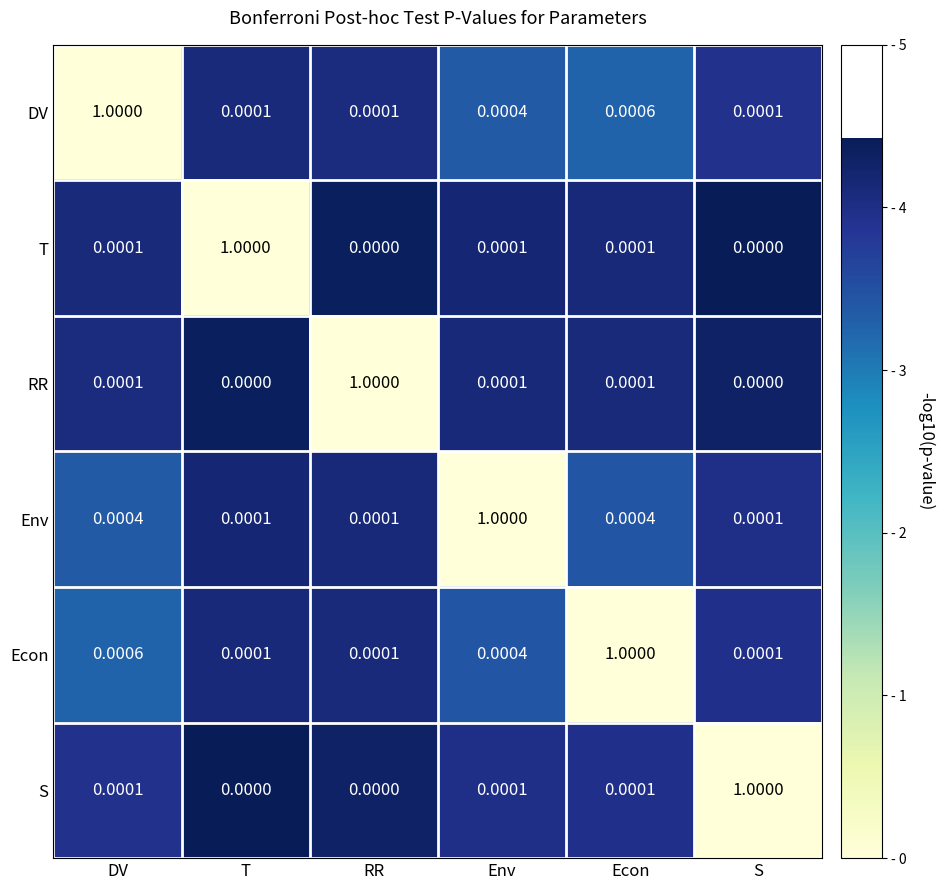

At which label does Econ reach its peak?

Econ